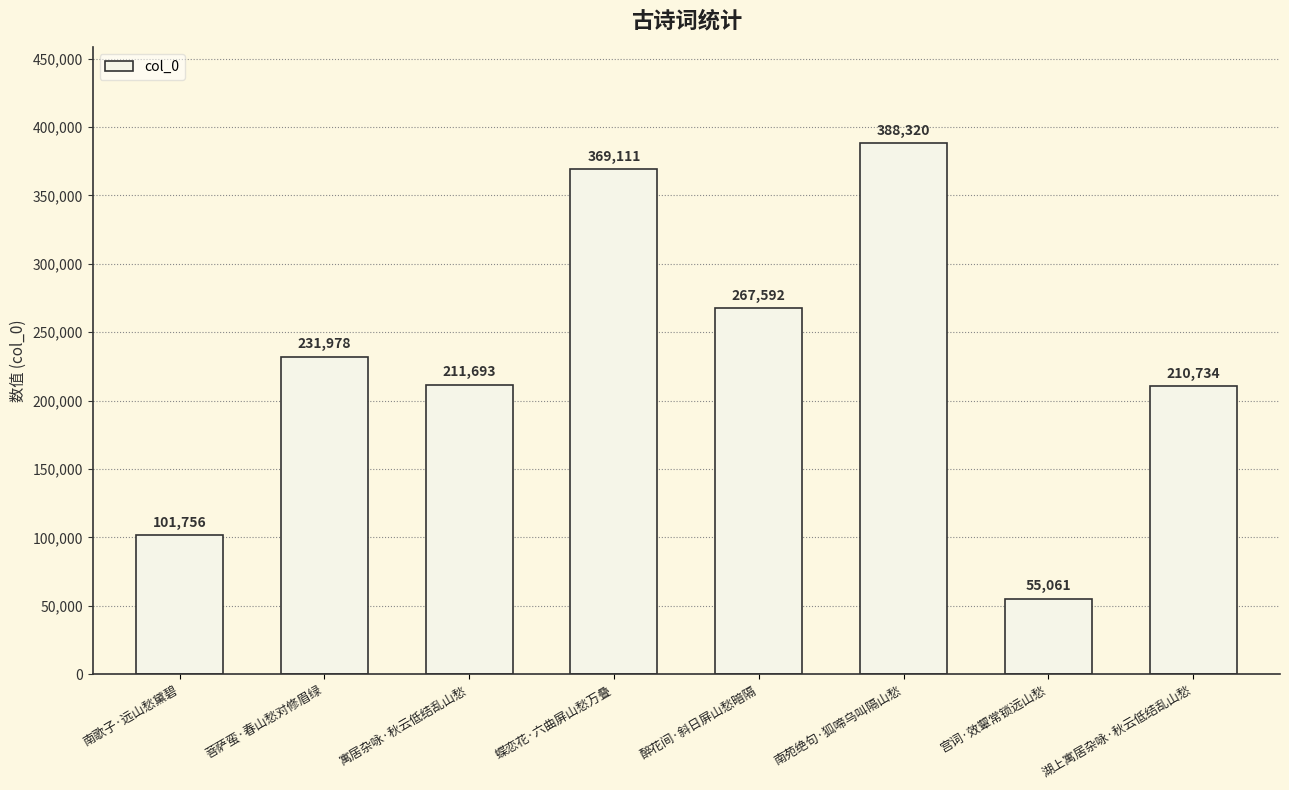

What is the greatest value displayed?

388320